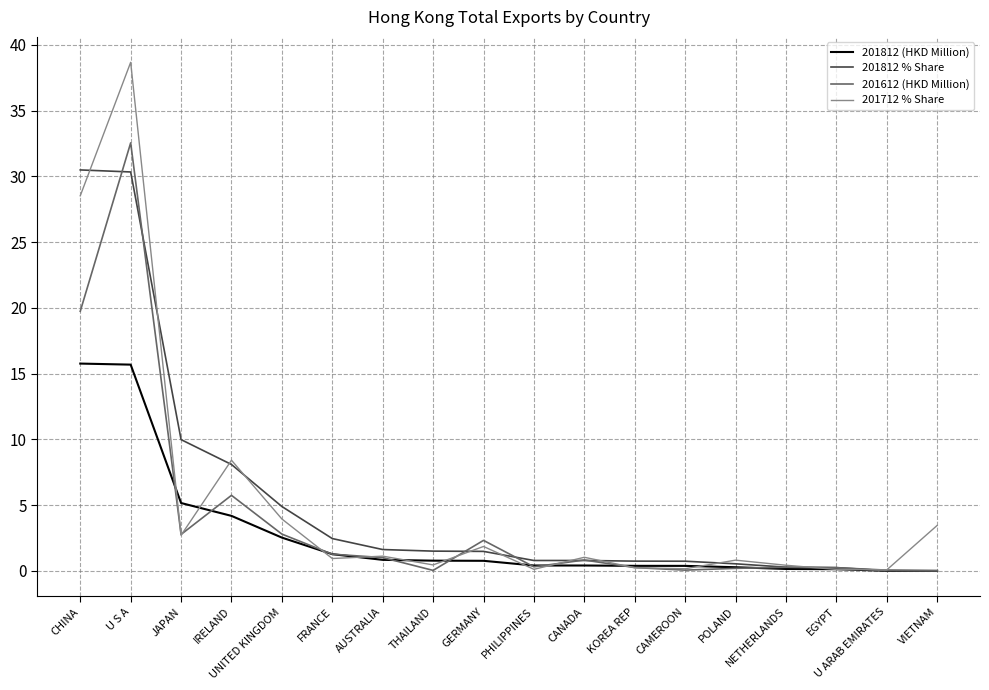

What position from the left is GERMANY?

9